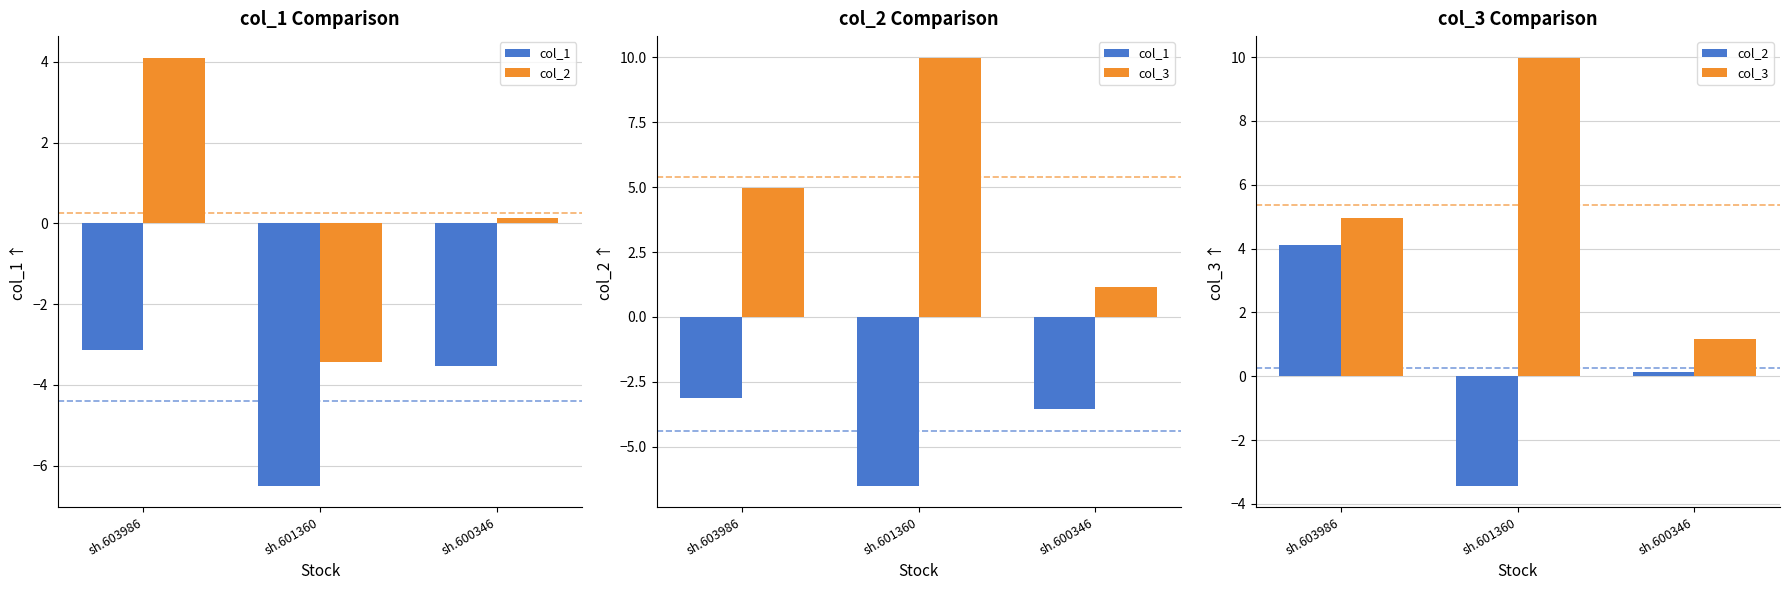

Is it true that col_2 equals 4.1 at sh.603986?

True